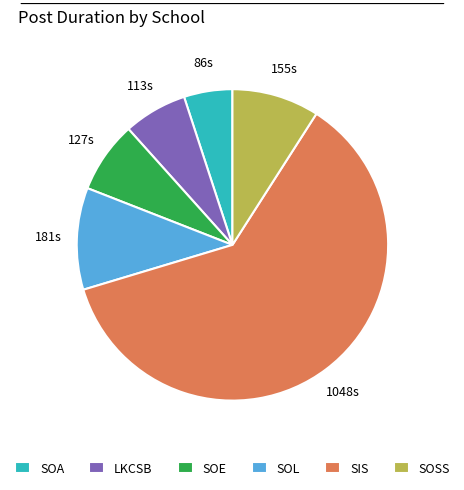

Approximately how many times larger is the value at SOL compared to SOE?

1.4